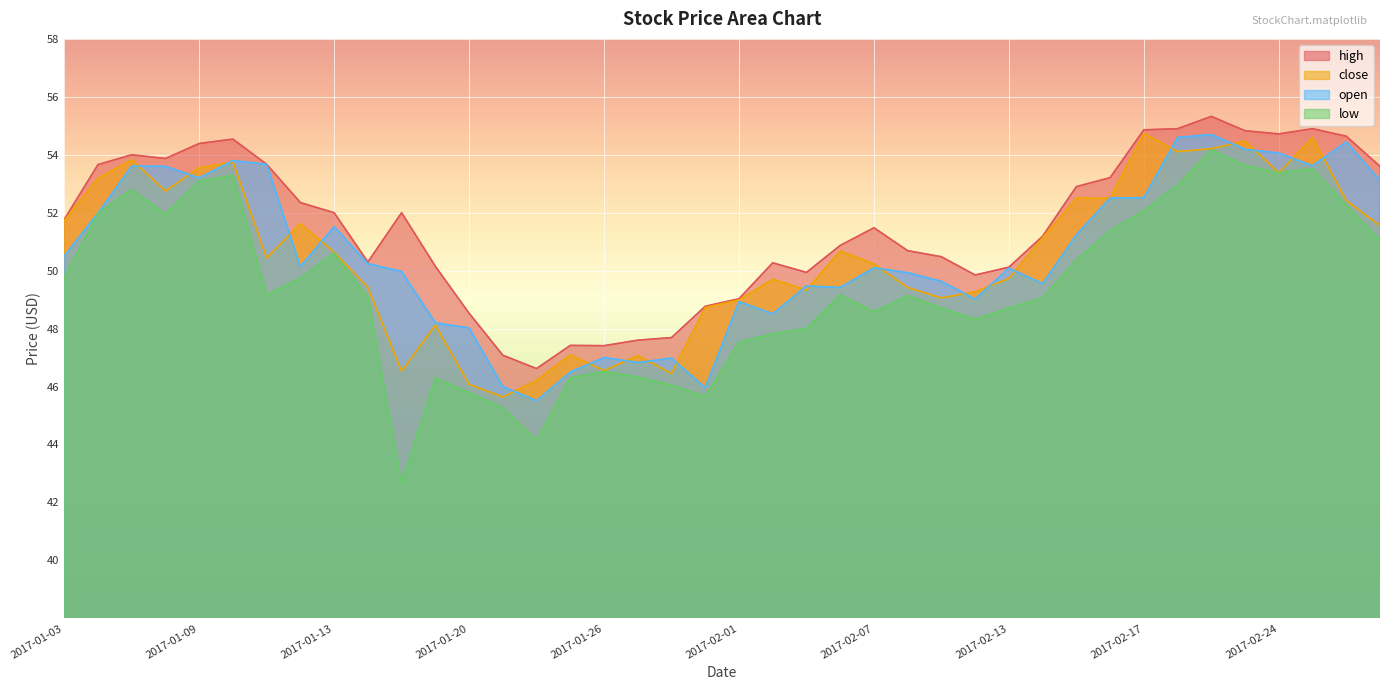

Which series has the widest spread of values?

low